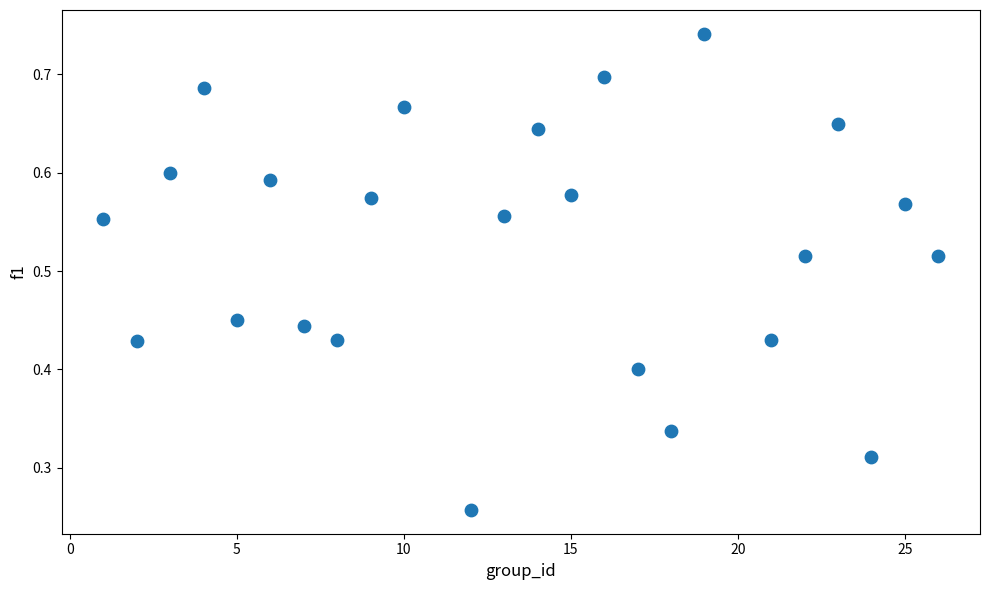

How many data points are displayed?

24